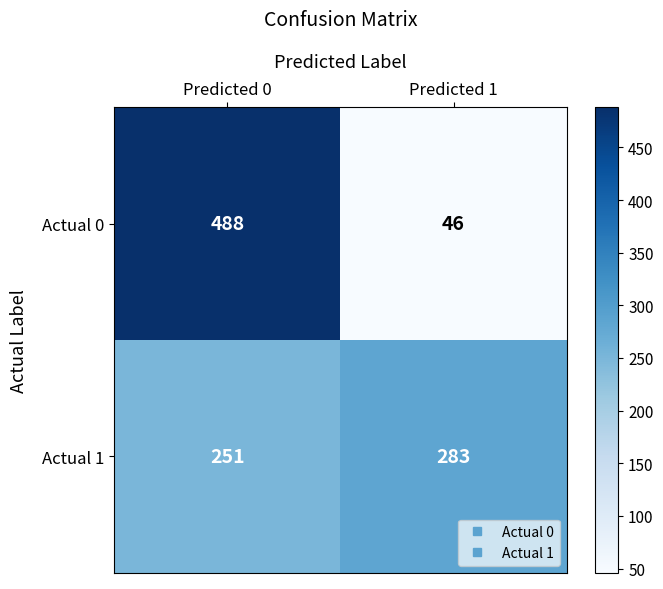

Reading left to right, transcribe all the data shown in this chart.

Actual 0: 488	46
Actual 1: 251	283